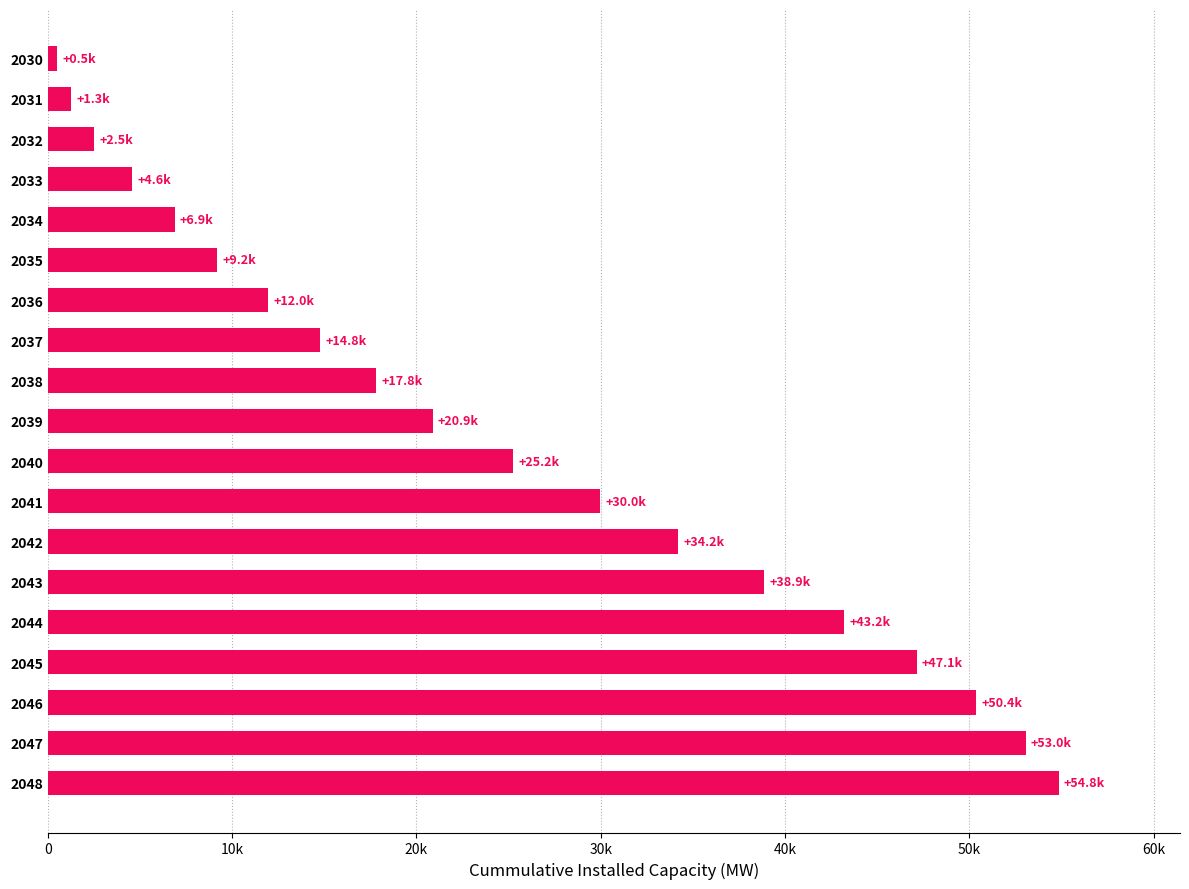

Does the chart contain any negative values?

No